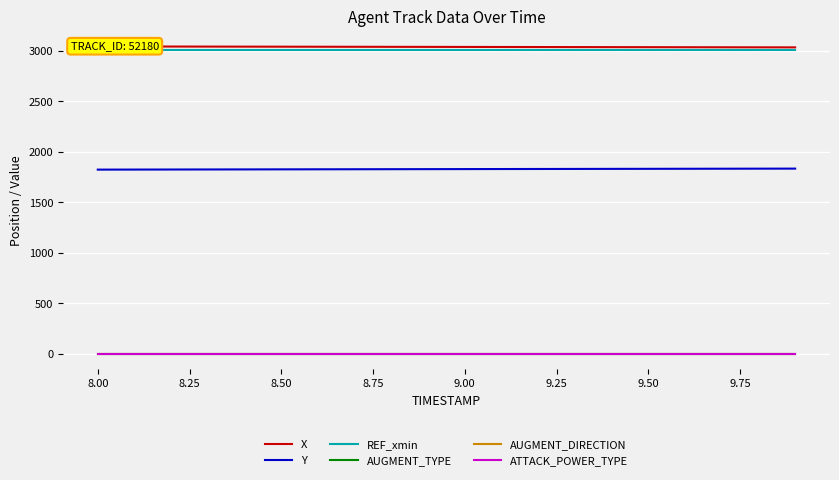

What is the lowest value of the Y series?

1823.9